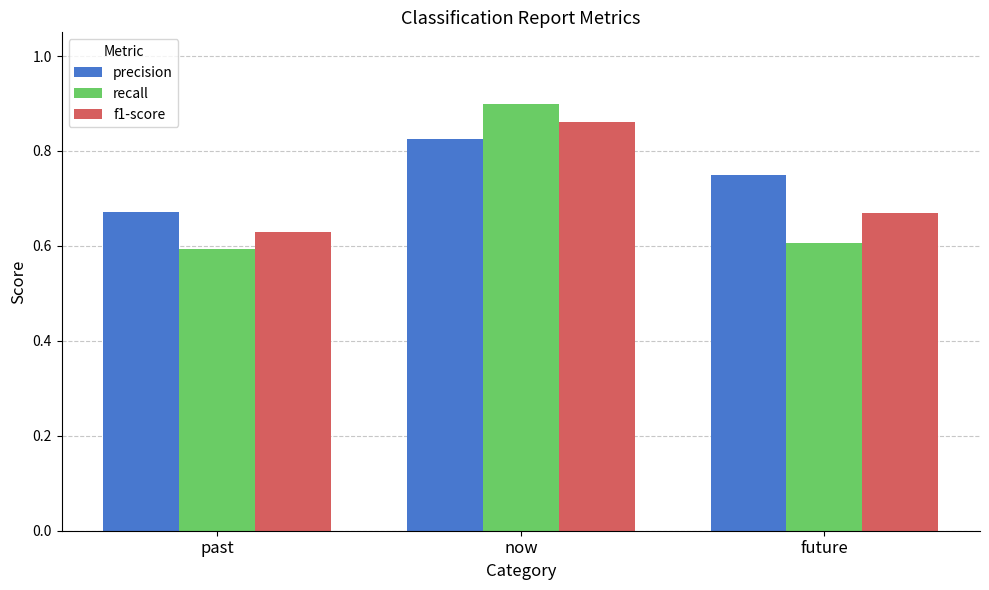

True or false: recall has a value of 1.2 at now.

False